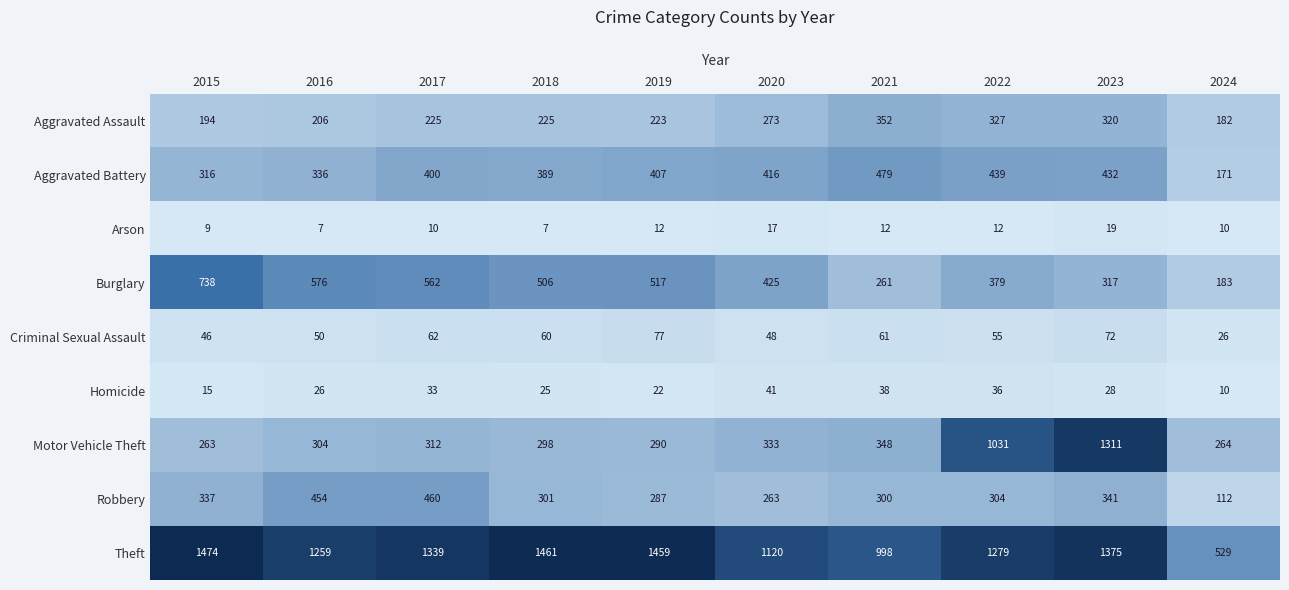

At how many categories does at least one series exceed 1354?

4